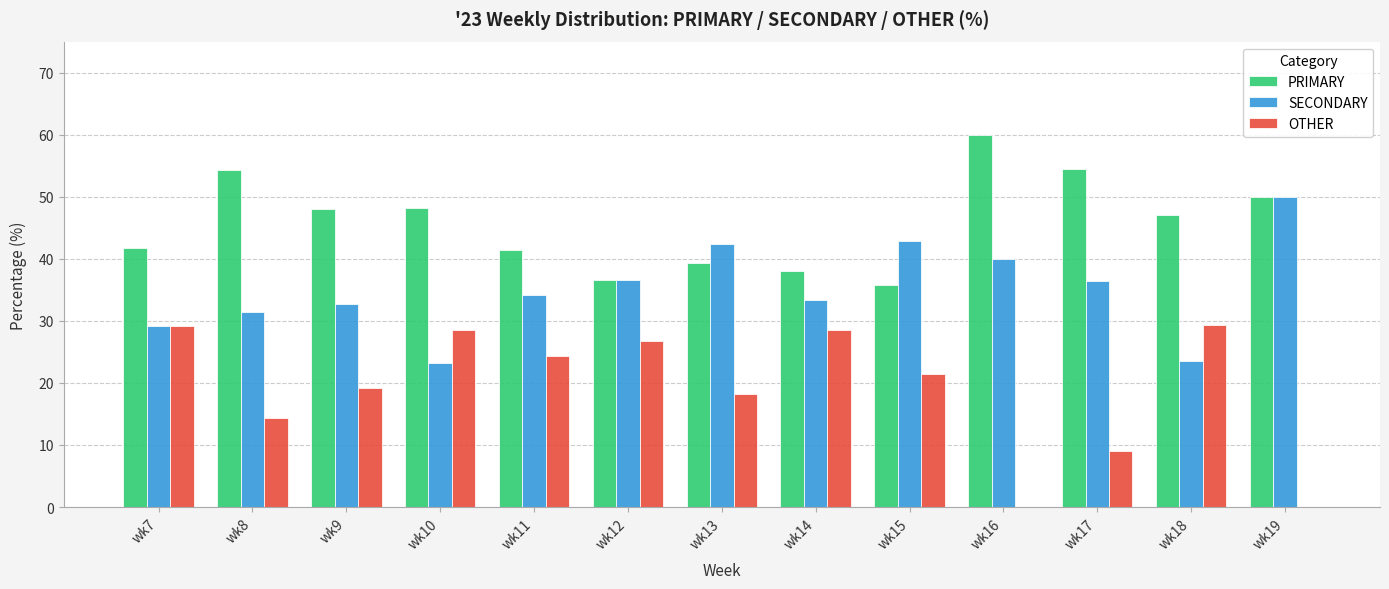

Is the value of PRIMARY at wk14 greater than the value of SECONDARY at wk11?

Yes